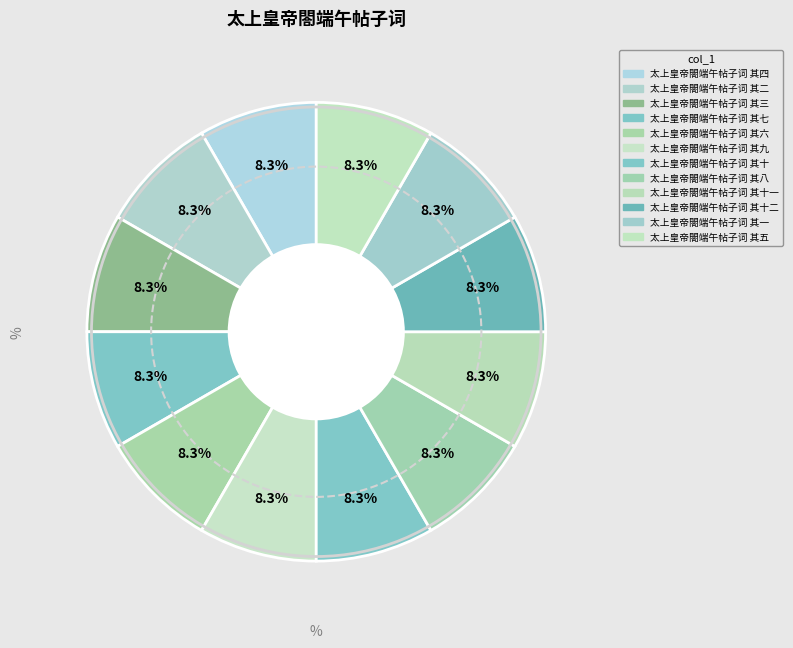

Count the number of slices in the pie.

12